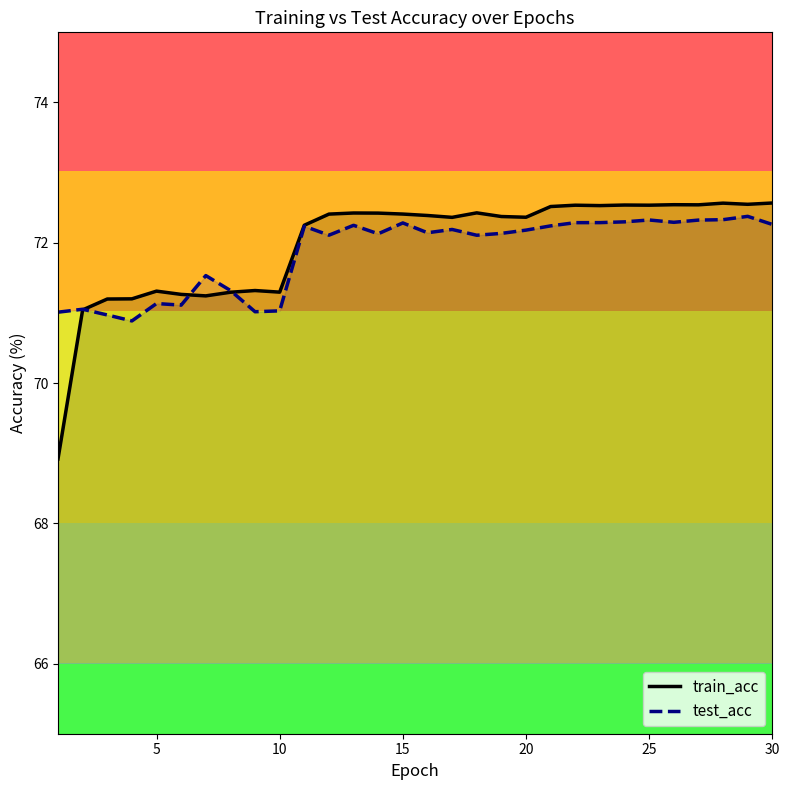

What is the difference between the maximum and minimum values in the test_acc series?

1.5